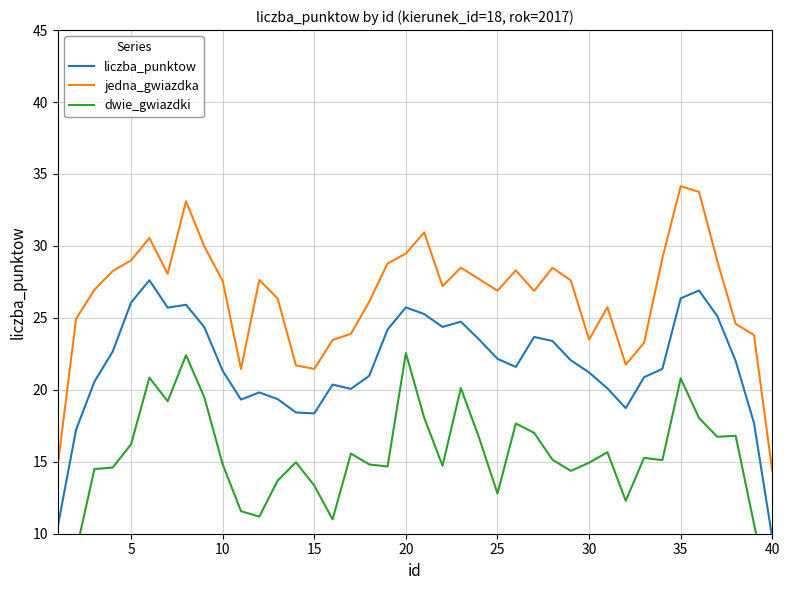

Which series has the largest total across all categories?

jedna_gwiazdka